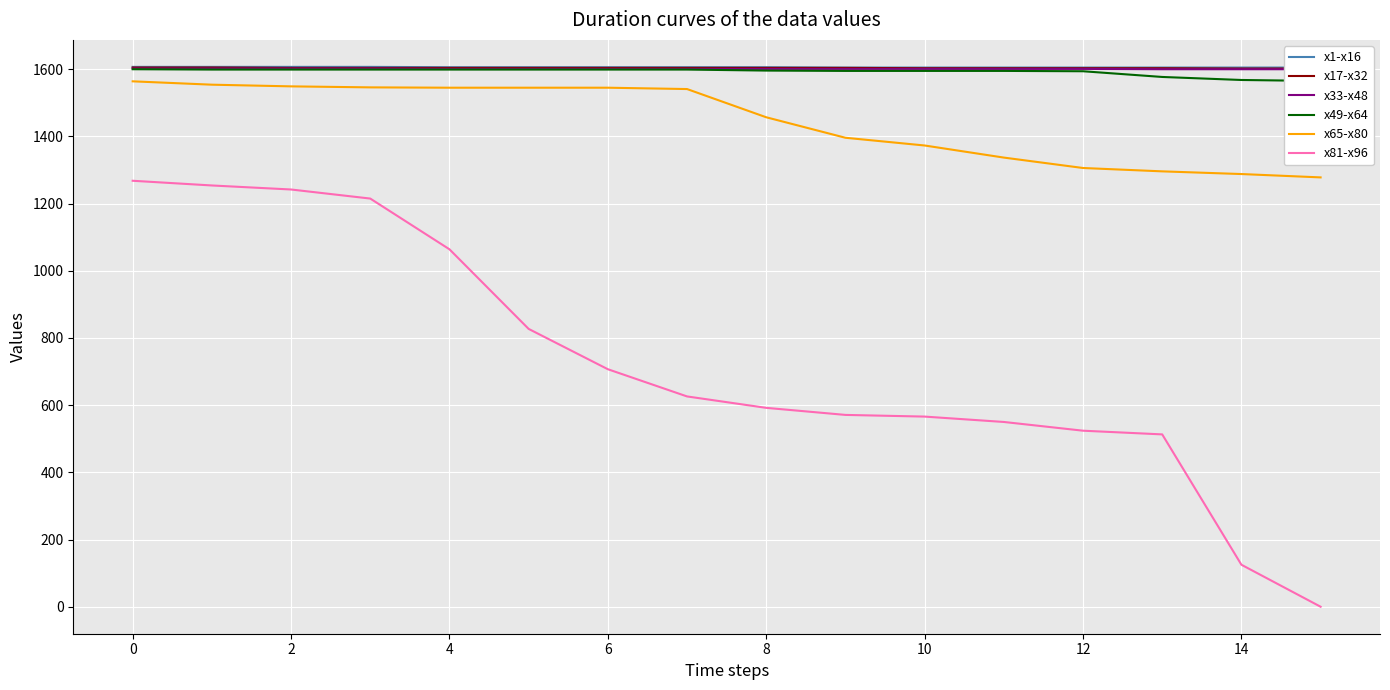

How many categories are shown in the chart?

16